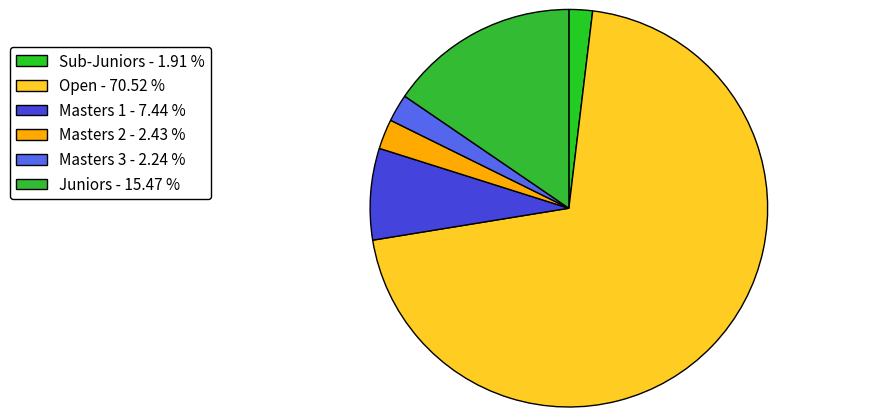

Count the number of slices in the pie.

6